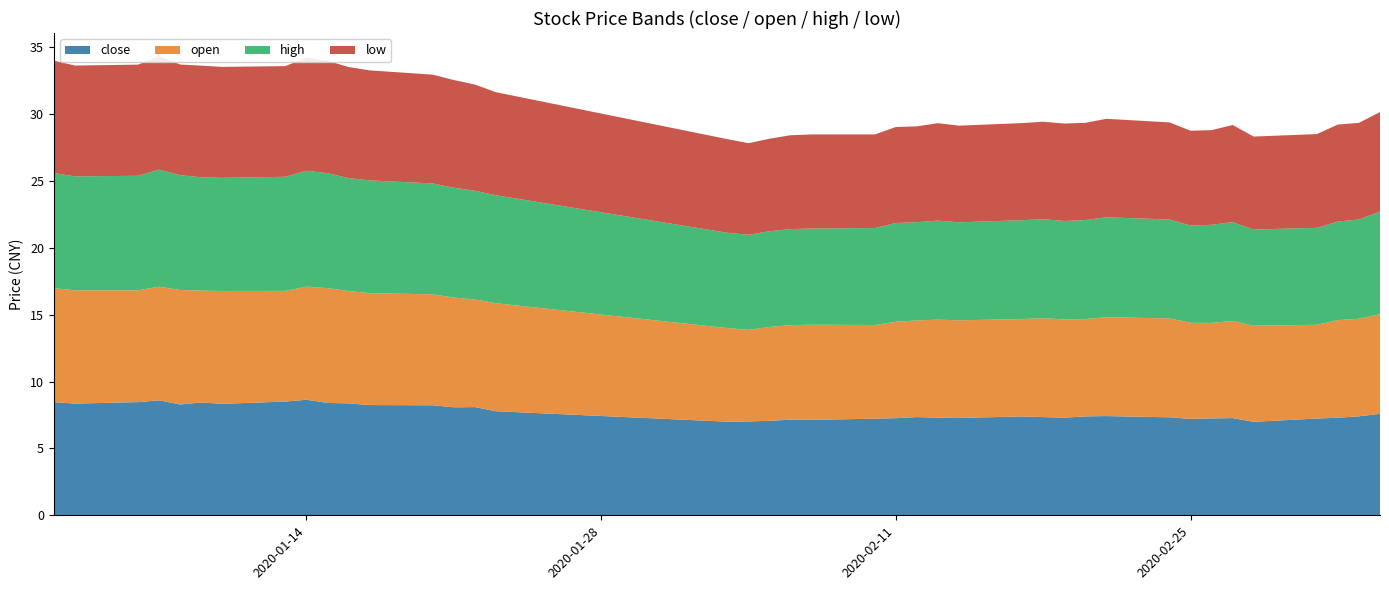

Reading right to left, list all the values displayed in this chart.

close: 7.6	7.4	7.3	7.2	7.0	7.3	7.2	7.2	7.3	7.4	7.4	7.3	7.3	7.4	7.3	7.3	7.3	7.3	7.2	7.1	7.2	7.1	7.0	7.0	7.8	8.1	8.1	8.2	8.2	8.4	8.4	8.6	8.5	8.3	8.4	8.3	8.6	8.5	8.4	8.5
open: 7.4	7.3	7.3	7.0	7.2	7.3	7.1	7.2	7.4	7.4	7.3	7.3	7.4	7.3	7.3	7.3	7.2	7.2	7.0	7.1	7.1	7.0	6.9	7.0	8.1	8.0	8.2	8.3	8.4	8.4	8.6	8.5	8.3	8.4	8.4	8.6	8.5	8.4	8.5	8.5
high: 7.7	7.4	7.4	7.3	7.2	7.4	7.3	7.3	7.4	7.5	7.4	7.4	7.4	7.4	7.3	7.4	7.3	7.4	7.3	7.2	7.2	7.2	7.1	7.1	8.1	8.1	8.2	8.3	8.4	8.4	8.6	8.7	8.5	8.5	8.5	8.6	8.8	8.6	8.5	8.6
low: 7.4	7.2	7.3	7.0	7.0	7.3	7.1	7.1	7.3	7.4	7.3	7.3	7.3	7.3	7.2	7.3	7.2	7.2	7.0	7.0	7.0	6.9	6.9	7.0	7.7	7.9	8.1	8.1	8.2	8.3	8.4	8.5	8.3	8.3	8.3	8.3	8.5	8.3	8.3	8.4